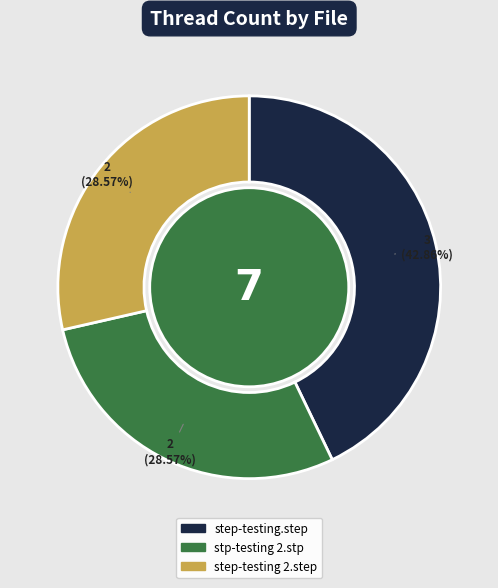

Which slice is the largest?

step-testing.step